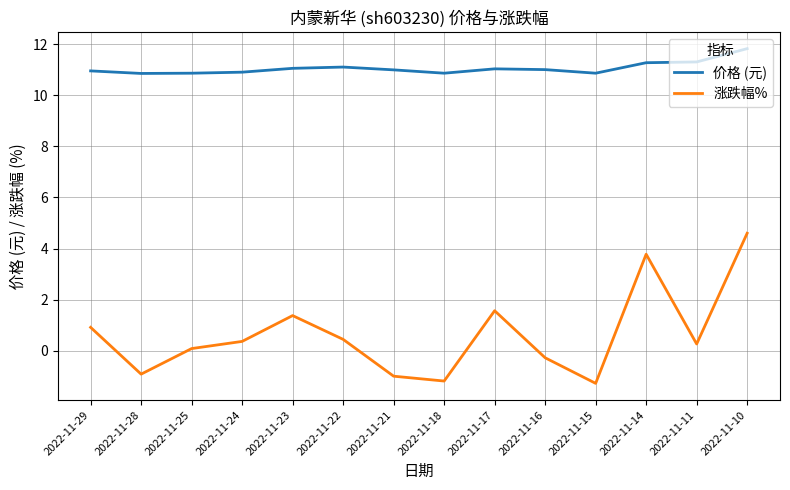

What is the average value of the 价格 (元) series?

11.1